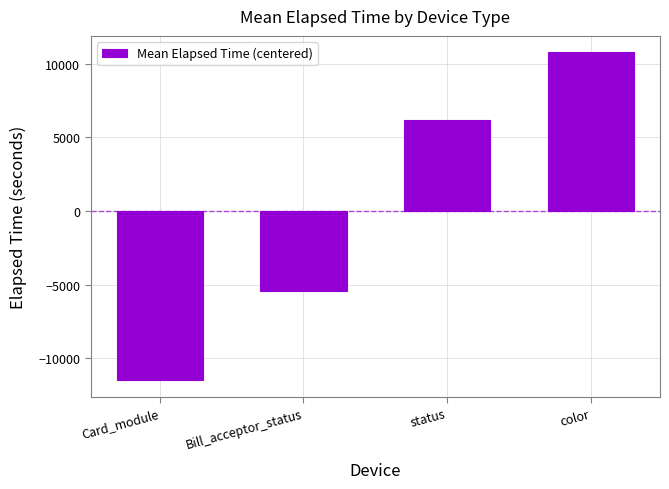

How many values are above zero?

2